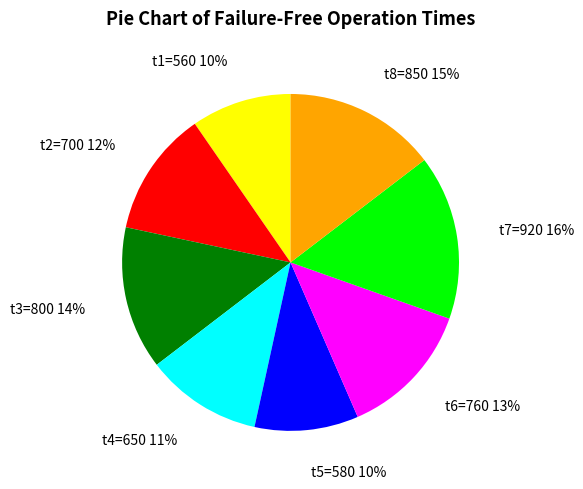

Approximately how many times larger is the value at t1=560 10% compared to t3=800 14%?

0.7